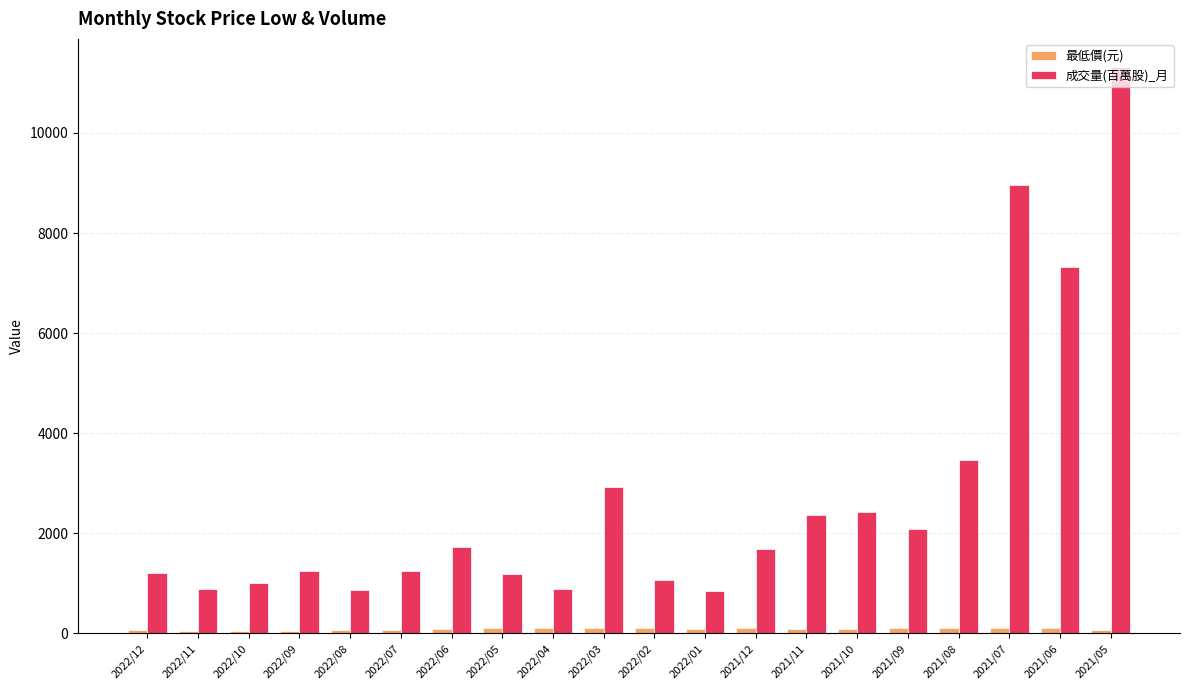

The value of 成交量(百萬股)_月 at 2022/03 is 2933.0. True or false?

True